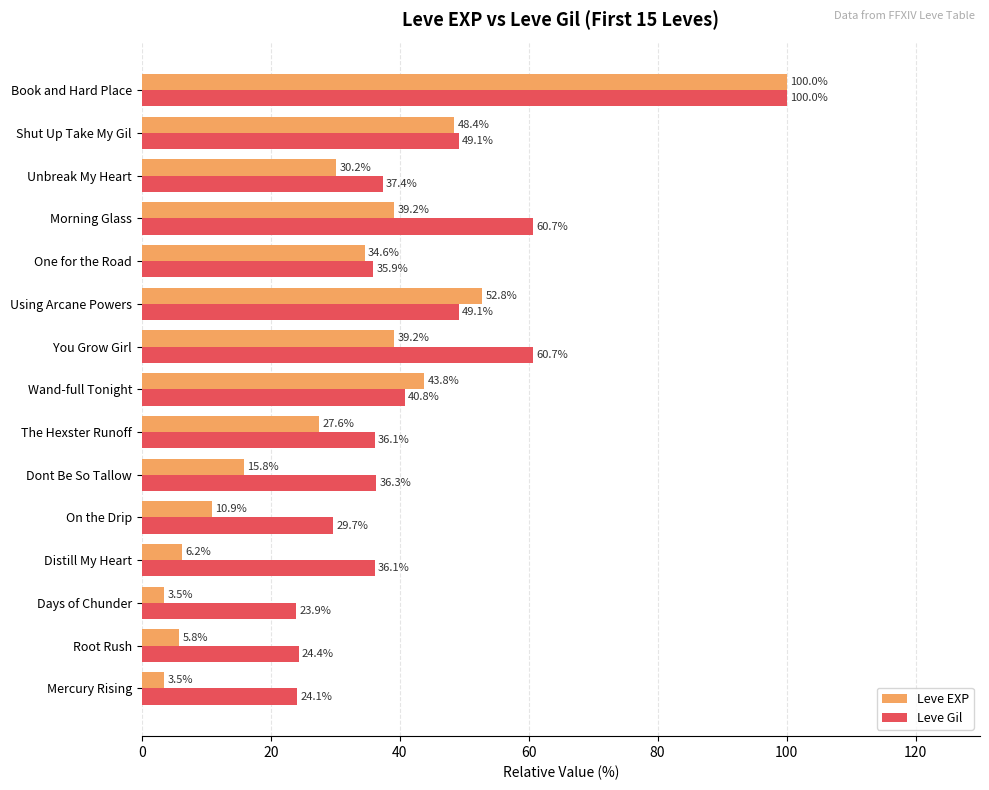

True or false: Leve EXP has a value of 27.6 at The Hexster Runoff.

True